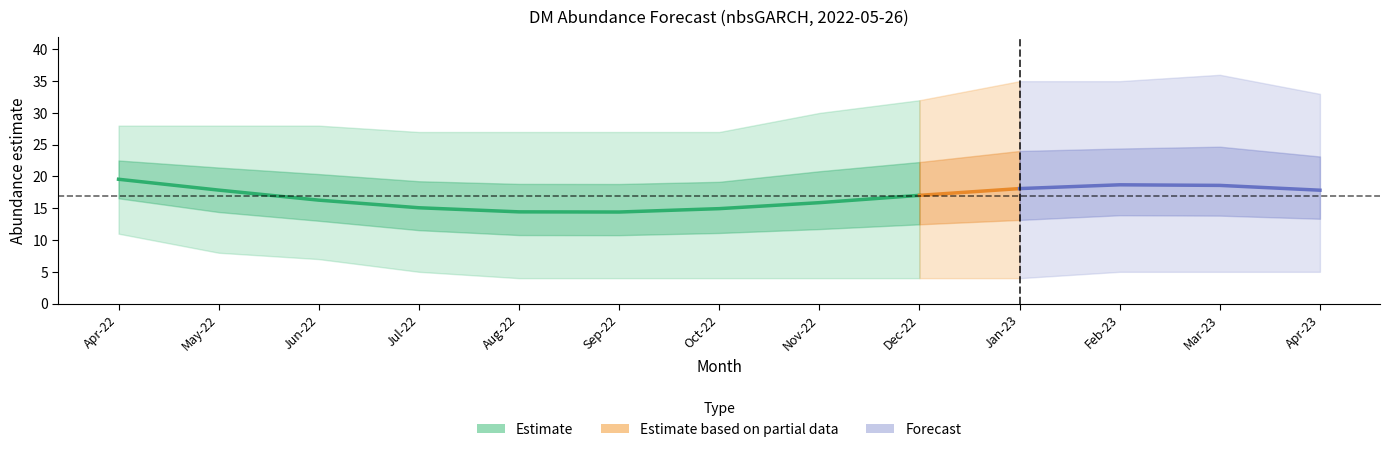

Reading right to left, list all the values displayed in this chart.

lead_time: 12.0	11.0	10.0	9.0	8.0	7.0	6.0	5.0	4.0	3.0	2.0	1.0	0.0
estimate: 17.8	18.6	18.7	18.1	17.0	15.9	14.9	14.4	14.4	15.1	16.3	17.9	19.6
upper_pi: 33.0	36.0	35.0	35.0	32.0	30.0	27.0	27.0	27.0	27.0	28.0	28.0	28.0
lower_pi: 5.0	5.0	5.0	4.0	4.0	4.0	4.0	4.0	4.0	5.0	7.0	8.0	11.0